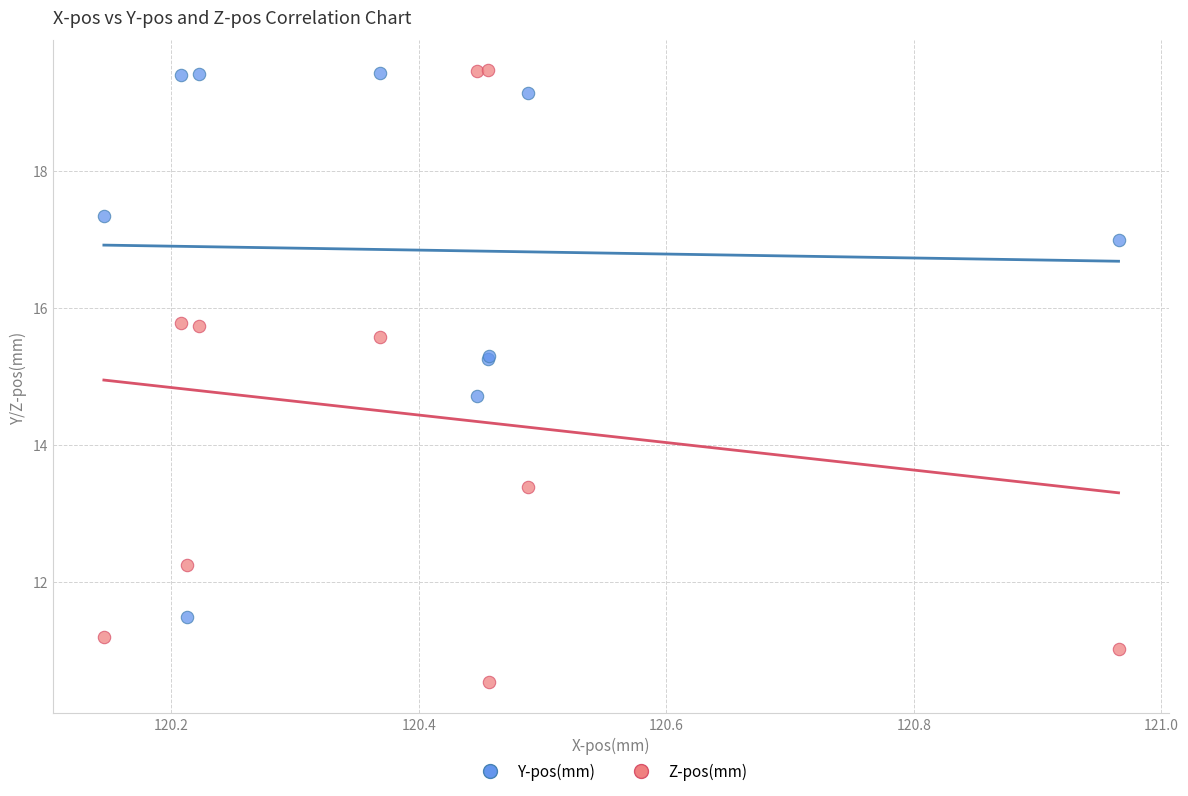

Which series reaches the minimum Y coordinate?

Z-pos(mm)